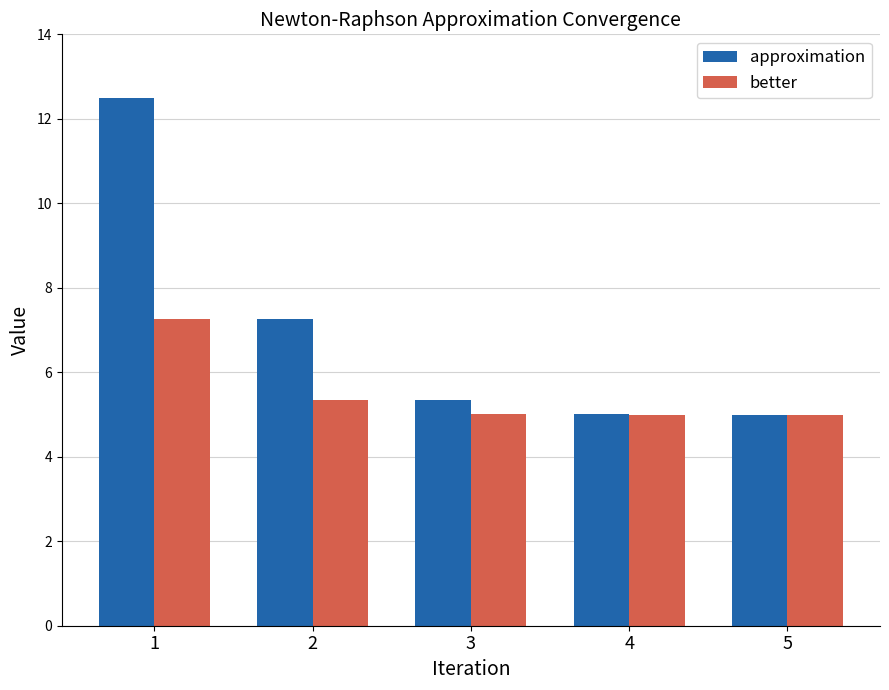

True or false: approximation has a value of 4.1 at 2.

False